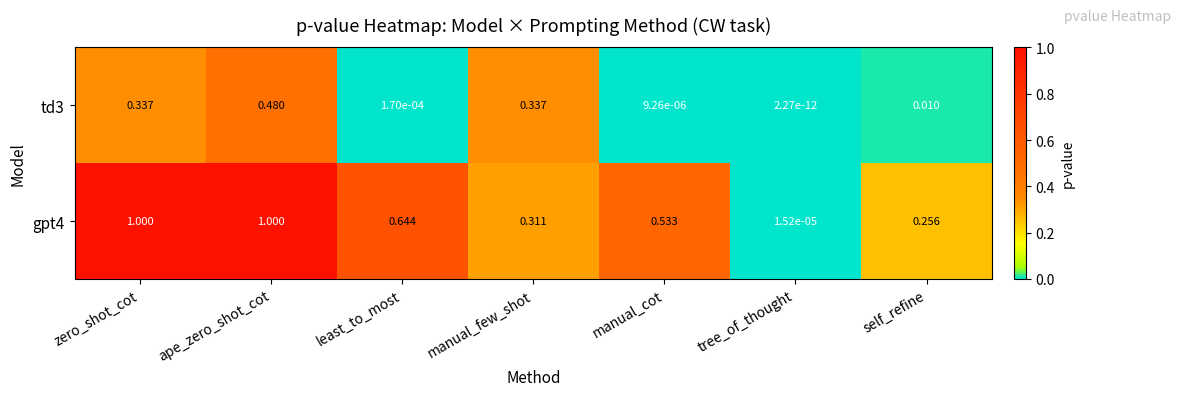

List the series in order of their peak value, lowest first.

td3, gpt4